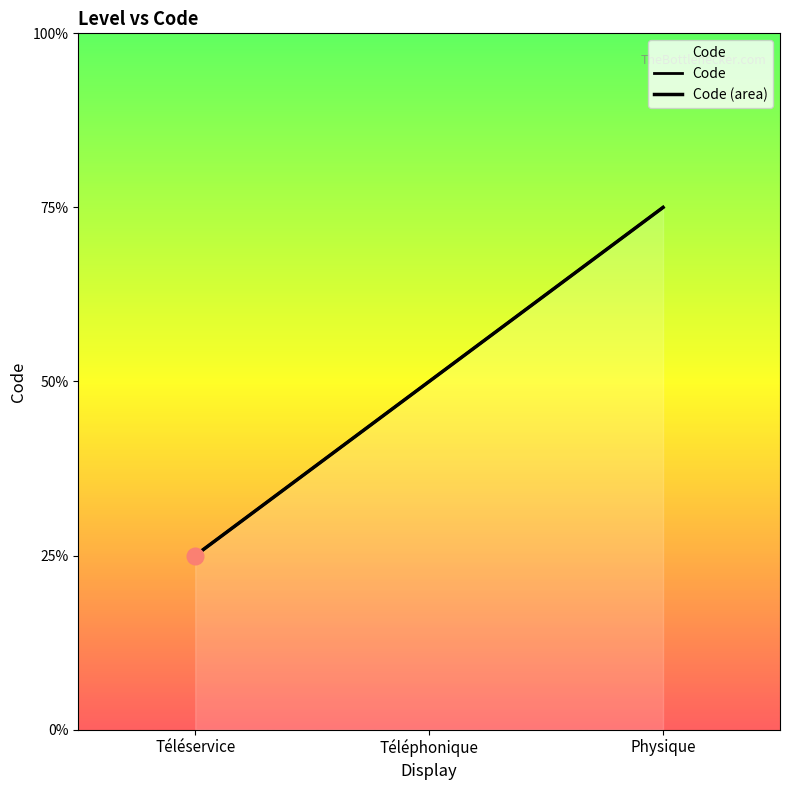

What is the difference between the Code (area) values at Téléphonique and Physique?

1